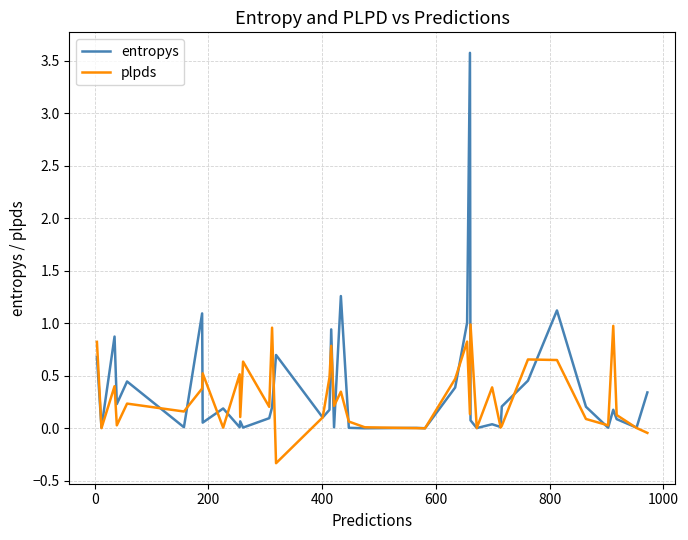

What is the minimum value for plpds?

-0.3